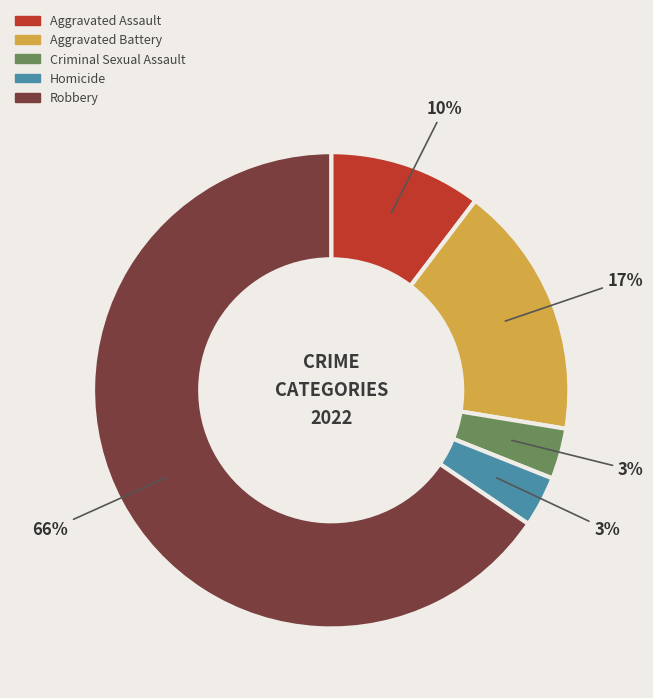

Does Robbery account for over 50% of the chart?

Yes